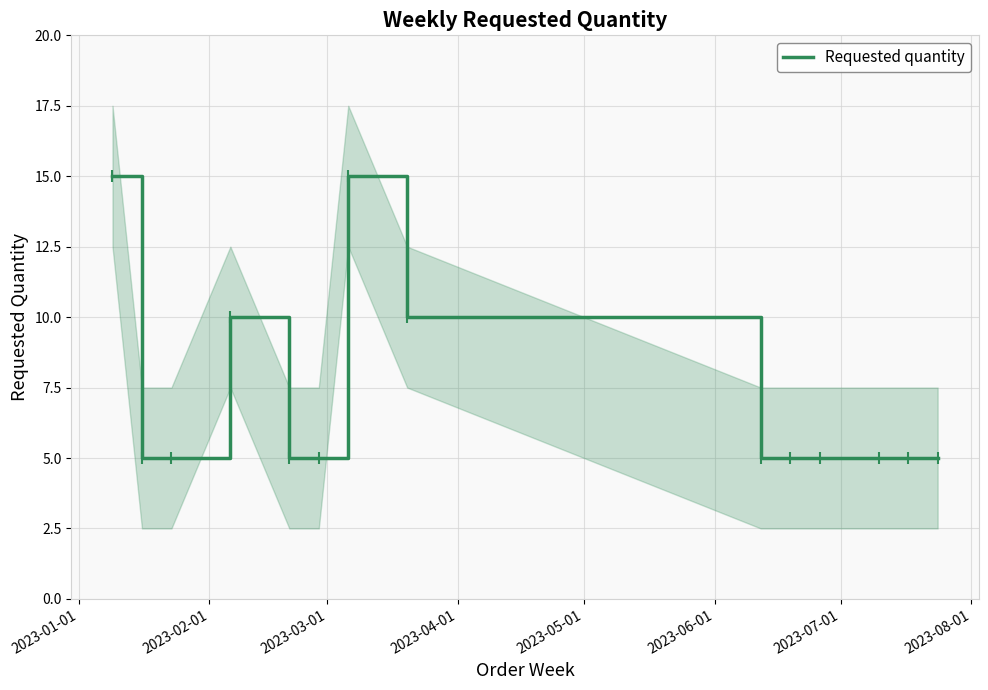

How many values exceed 5?

4